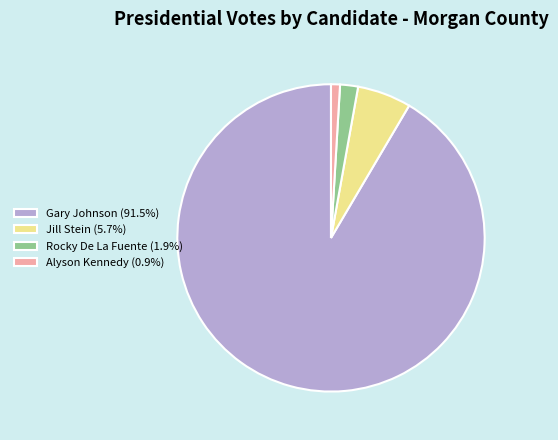

How many slices are in this pie chart?

4